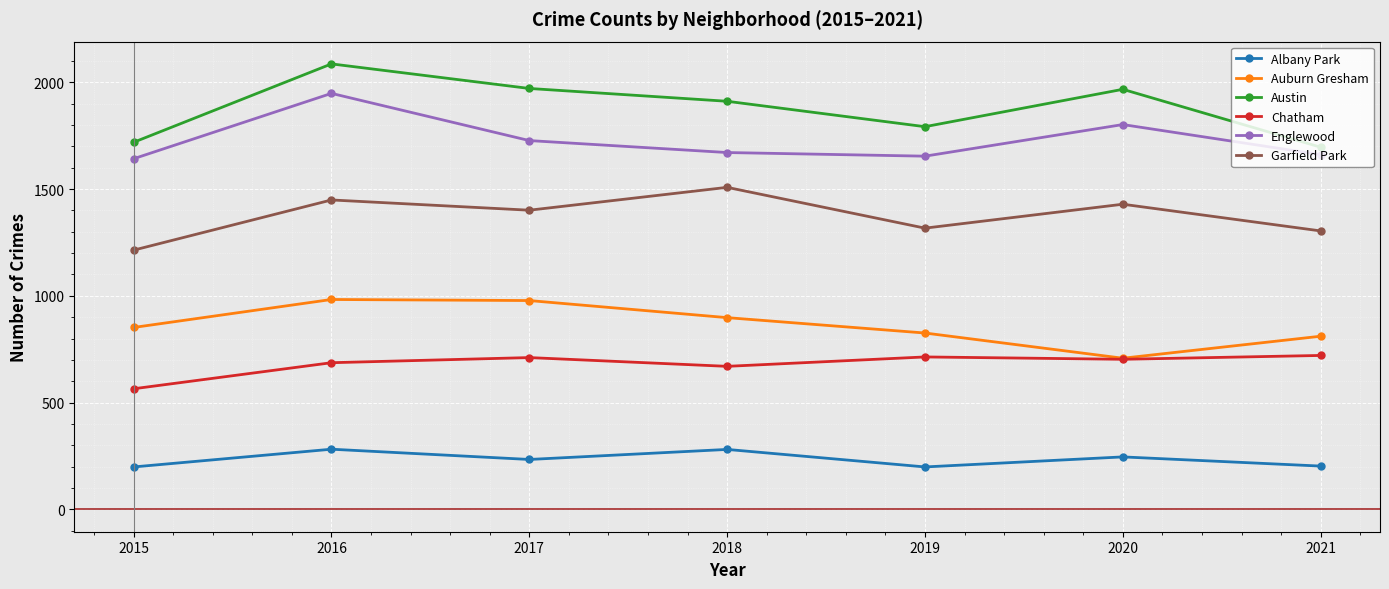

What is the average value of the Garfield Park series?

1375